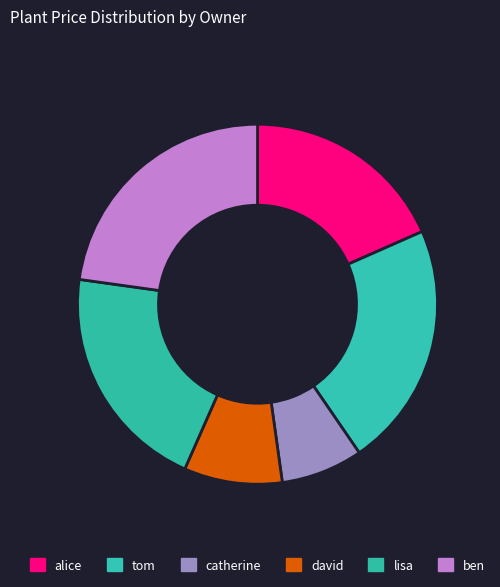

What is the largest slice in the pie chart?

ben